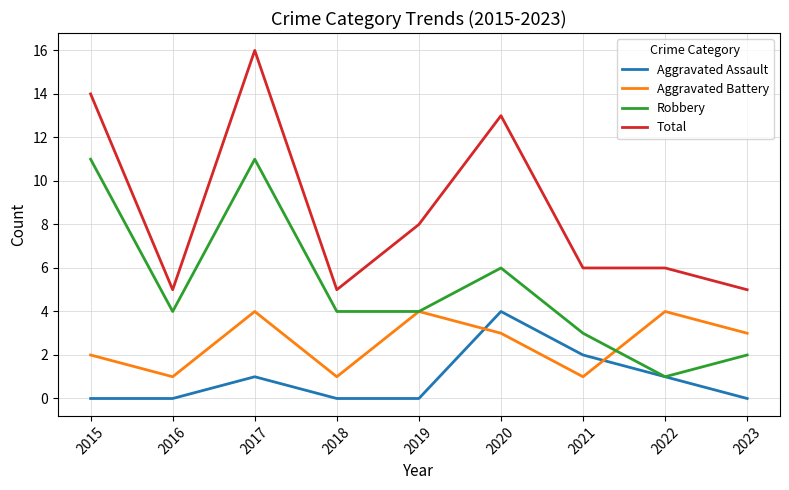

What is the sum of the Robbery values at 2016 and 2021?

7